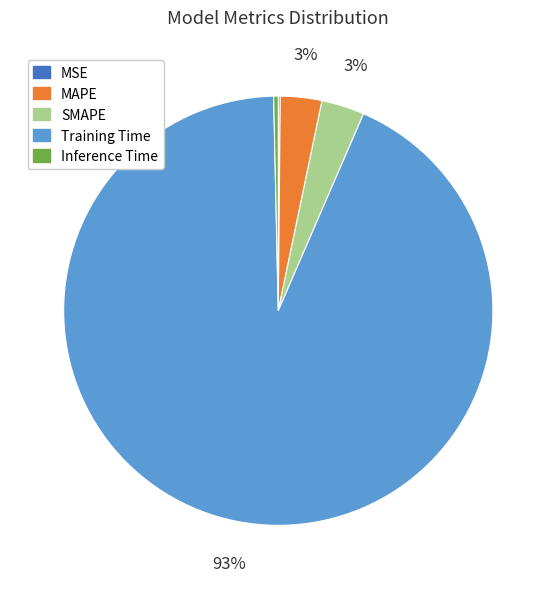

What percentage is the MAPE slice, to the nearest percent?

3%